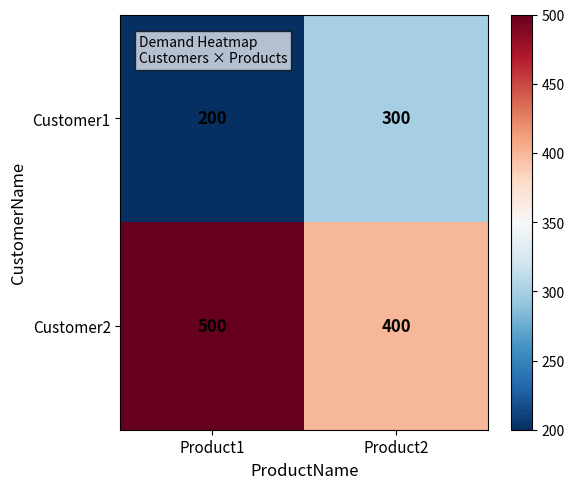

True or false: Customer2 has a value of 160 at Product1.

False